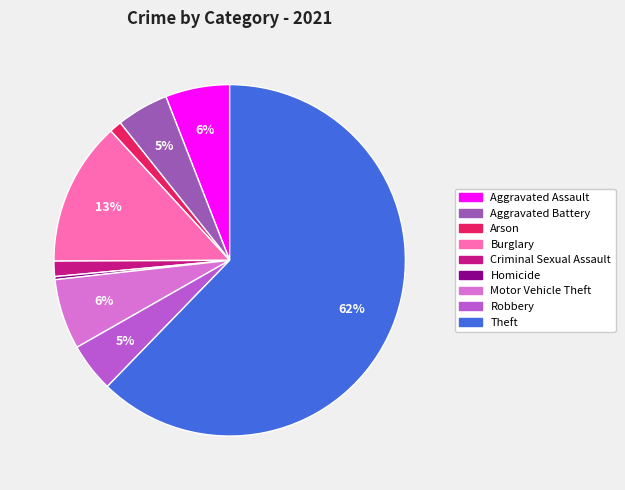

Is it true that Arson is 11% of the pie?

False